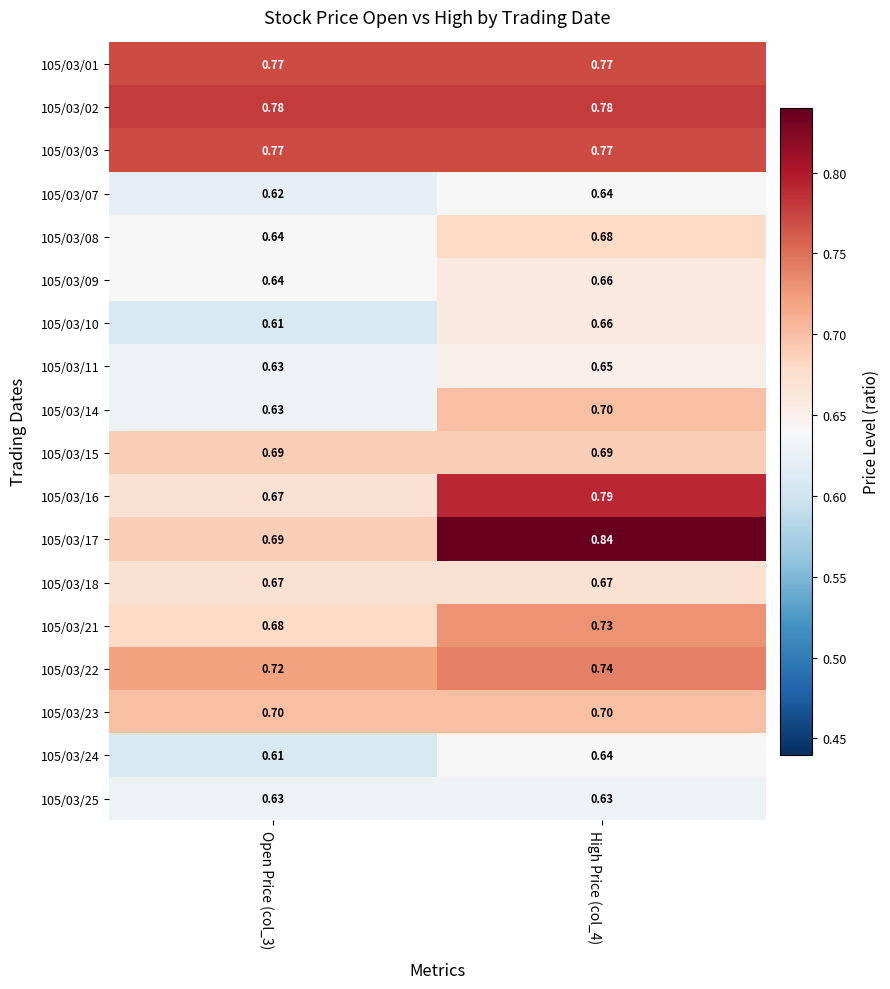

Which has a higher value, Open Price (col_3) or High Price (col_4)?

Open Price (col_3)